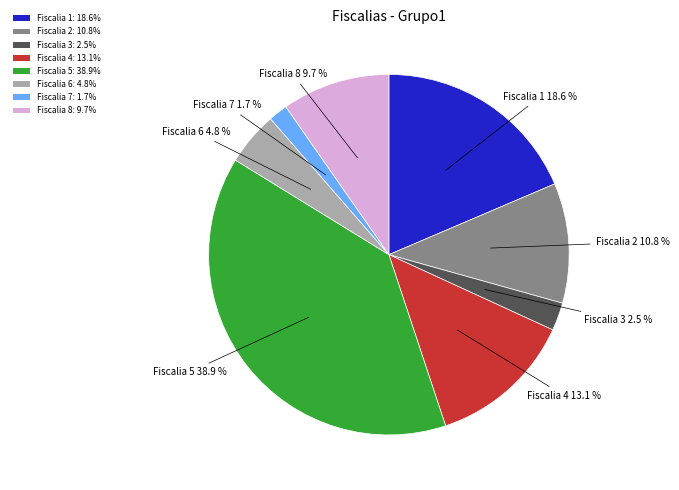

Which slice is the largest?

Fiscalia 5